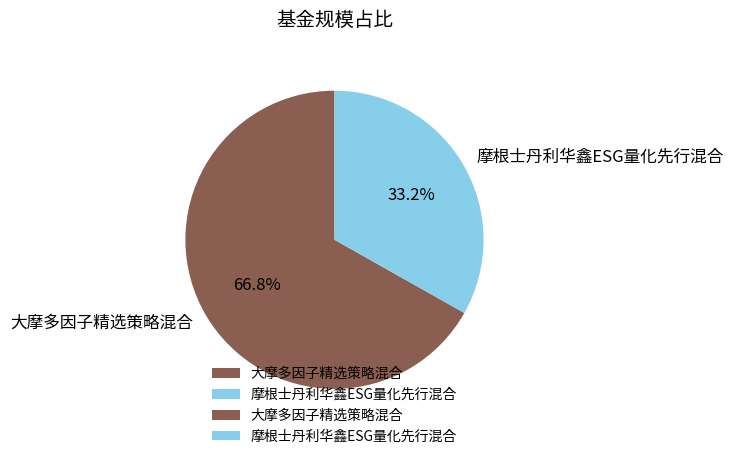

To the nearest percent, what percentage of the pie is 摩根士丹利华鑫ESG量化先行混合?

33%